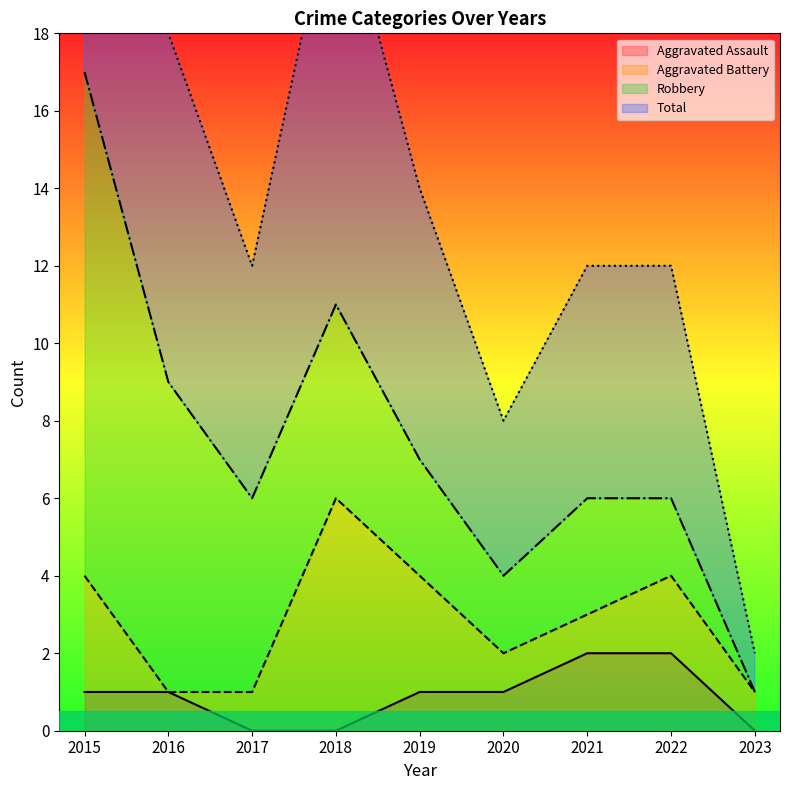

True or false: Aggravated Assault and Total intersect in this chart.

False